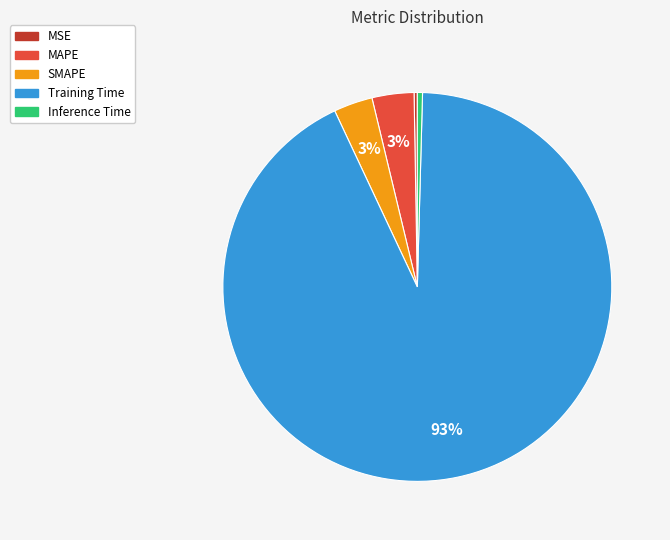

Do MAPE and Inference Time together represent more than half of the pie?

No